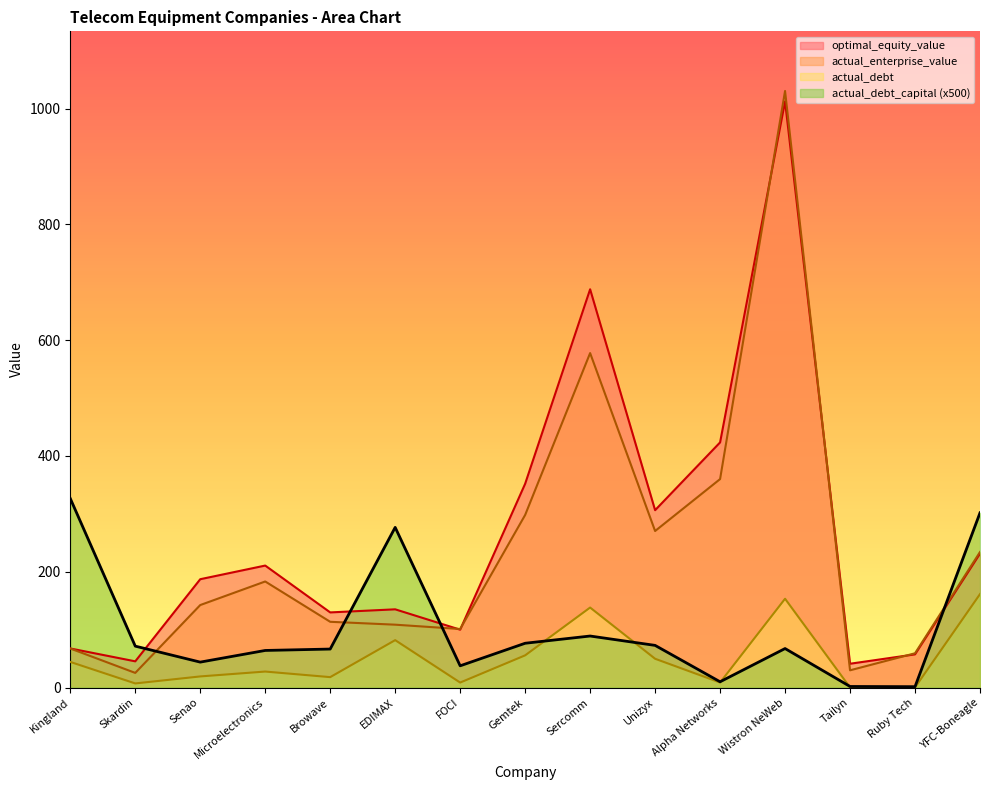

Which series has the largest range (max minus min)?

actual_enterprise_value